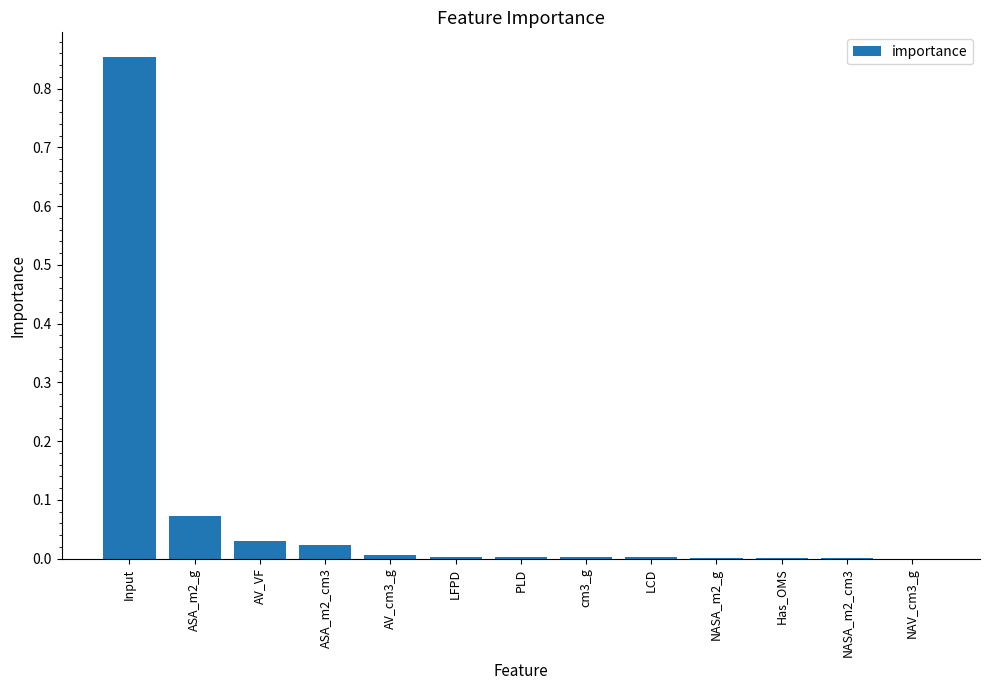

At which category does the chart reach its peak across all series?

Input